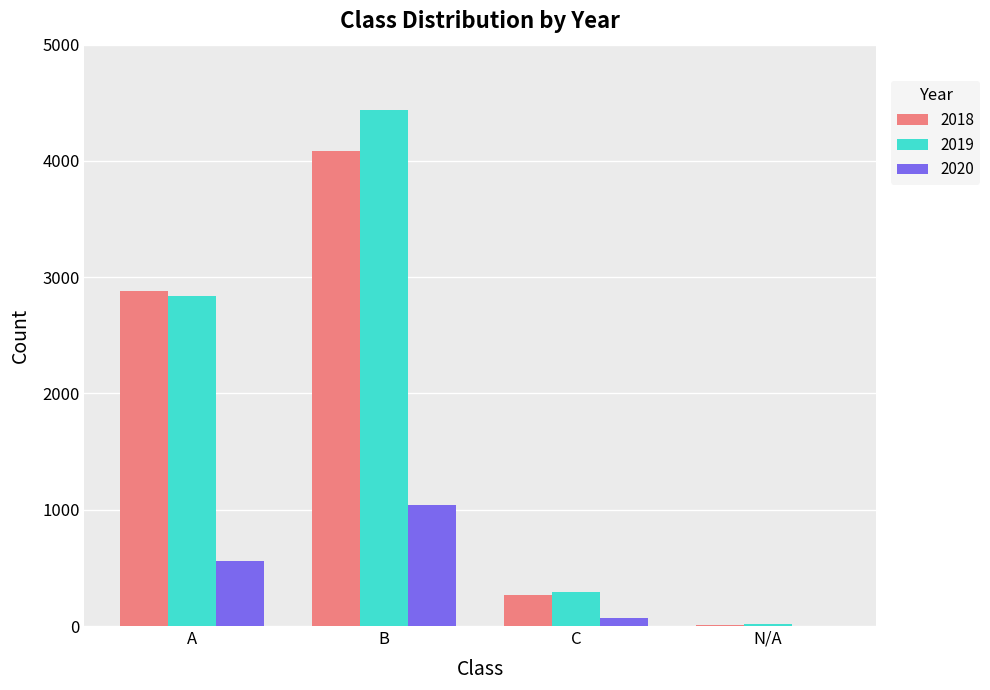

Reading left to right, list all the values displayed in this chart.

2018: 2880	4086	263	12
2019: 2841	4438	289	15
2020: 558	1045	68	4